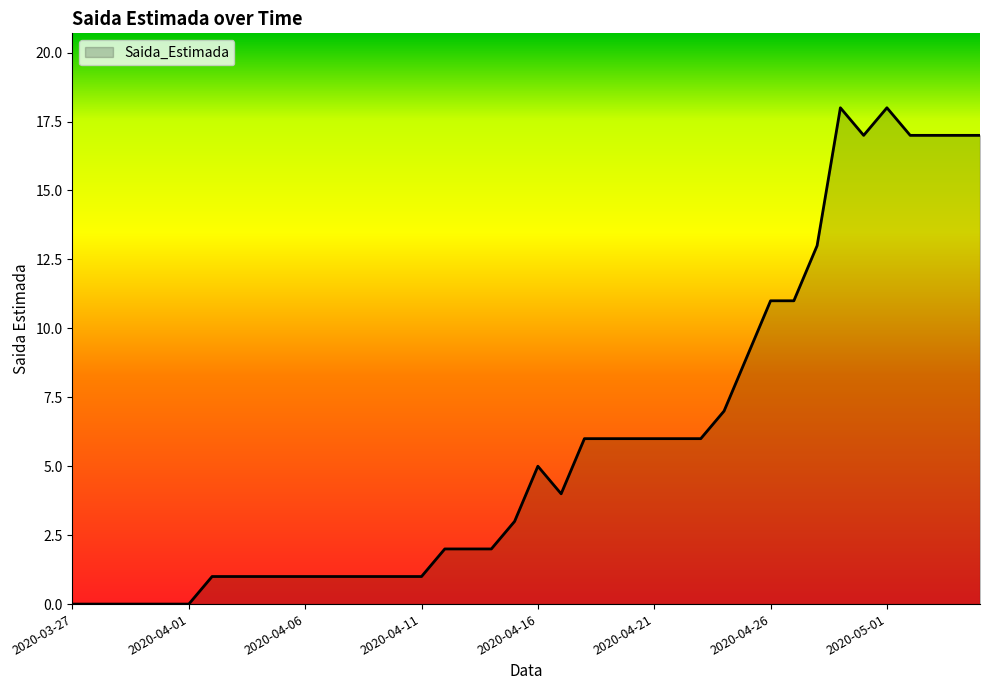

What is the greatest value displayed?

18